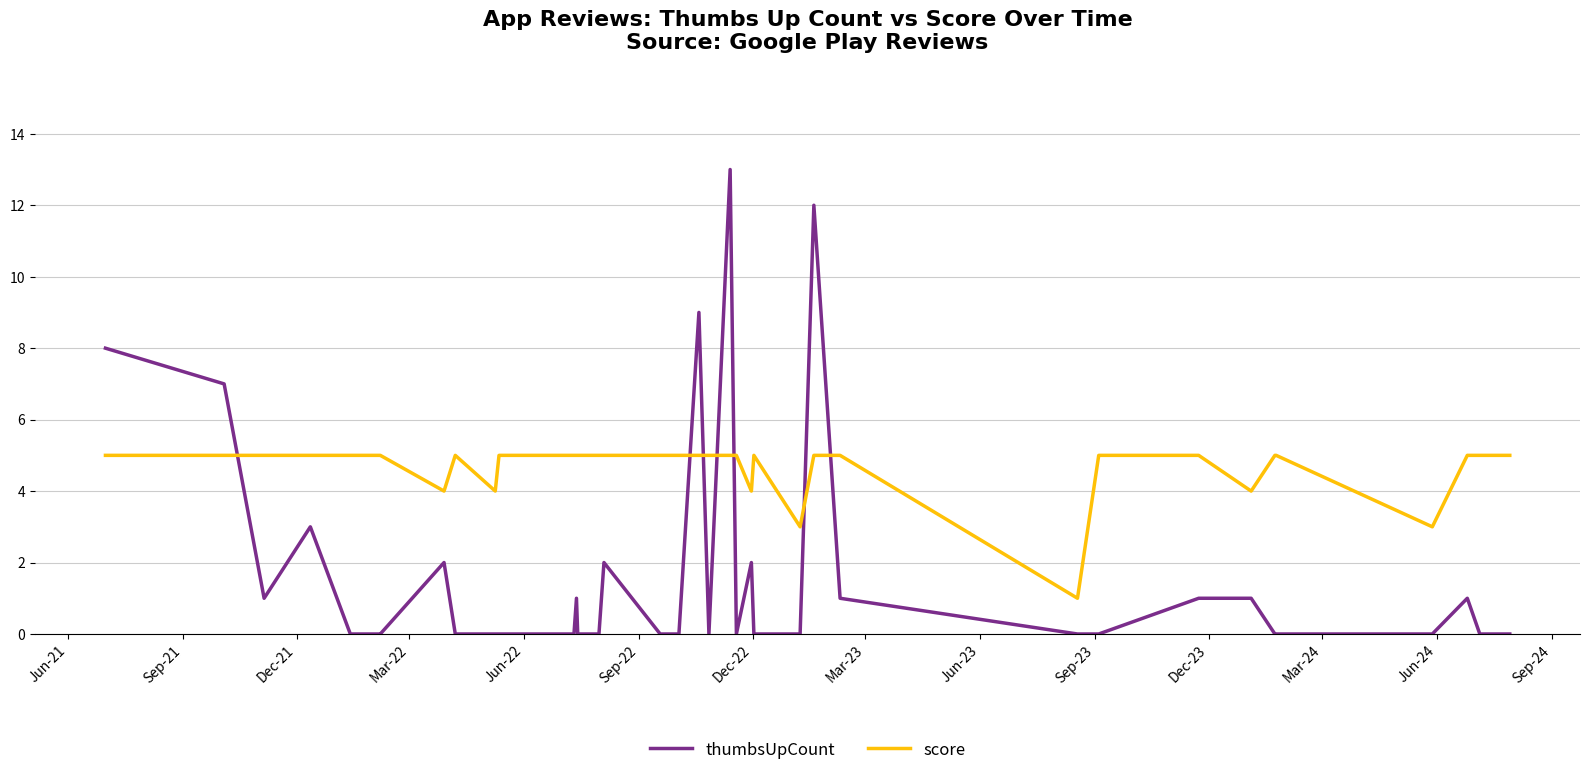

What is the average value of the score series?

5